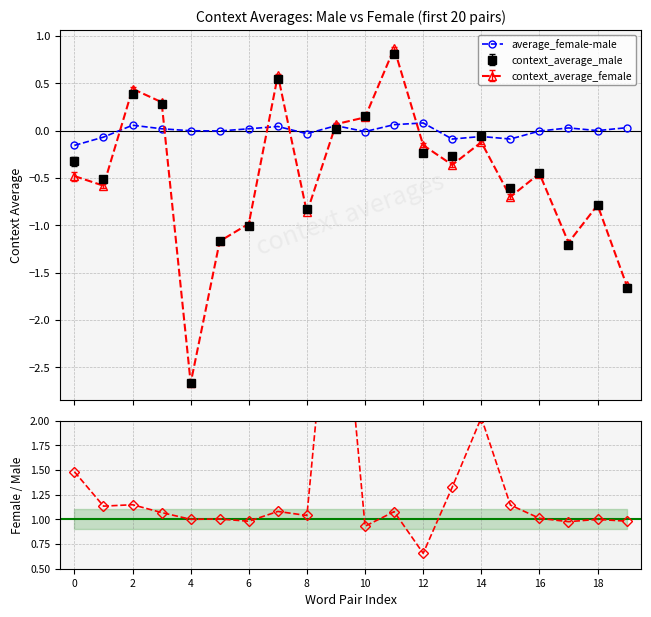

What is the label of the 5th point from the right?

15